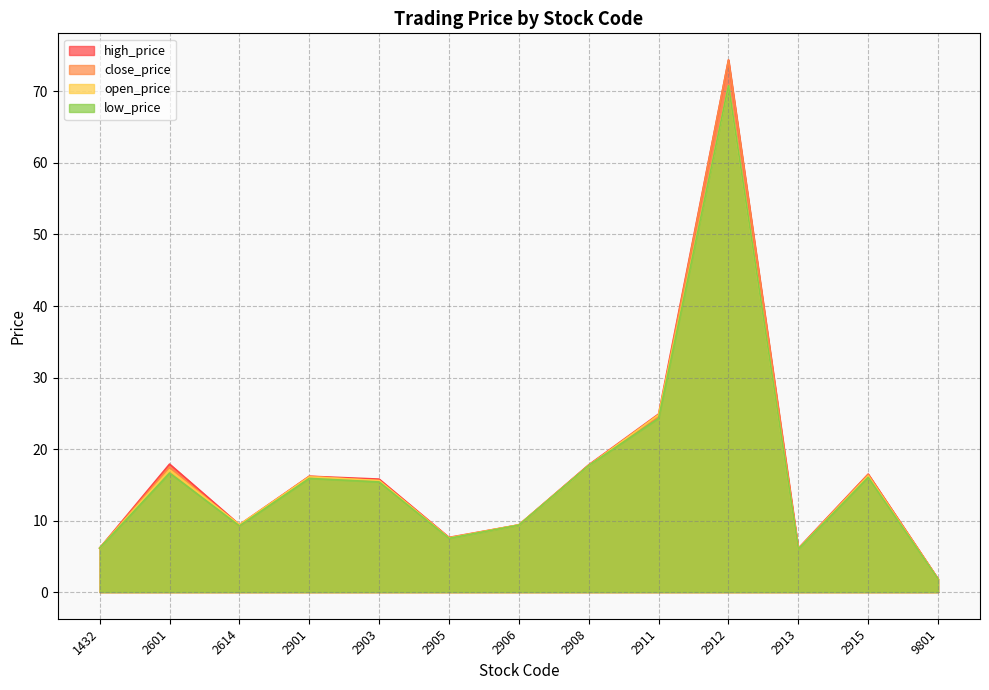

At which category is the sum across all series the highest?

2912